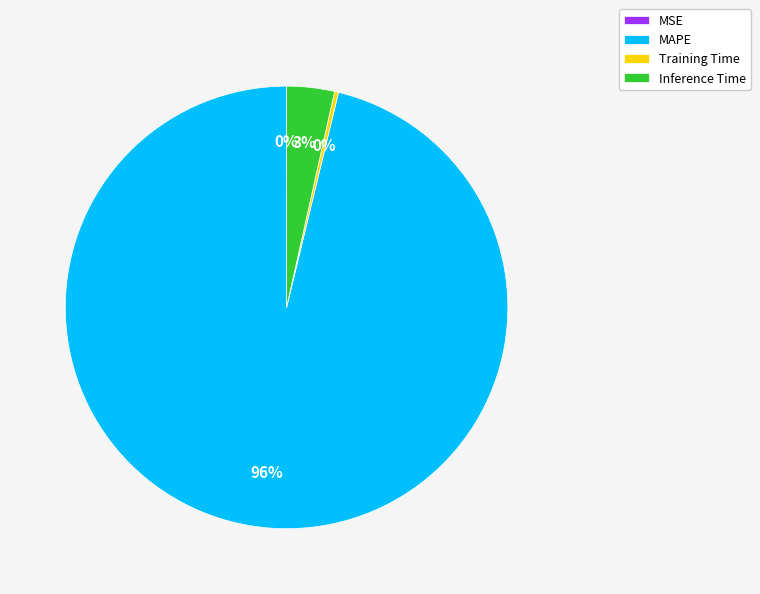

Do Inference Time and Training Time together represent more than half of the pie?

No